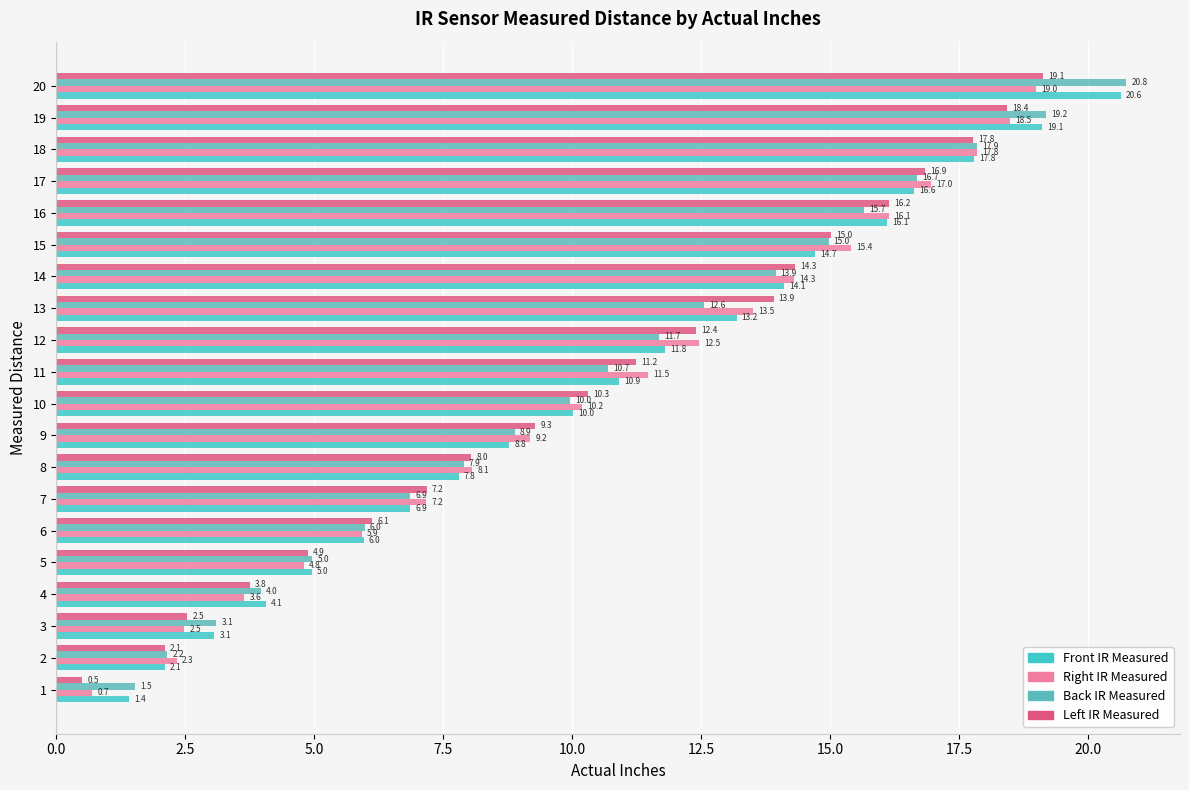

What position from the right is 10.0?

16